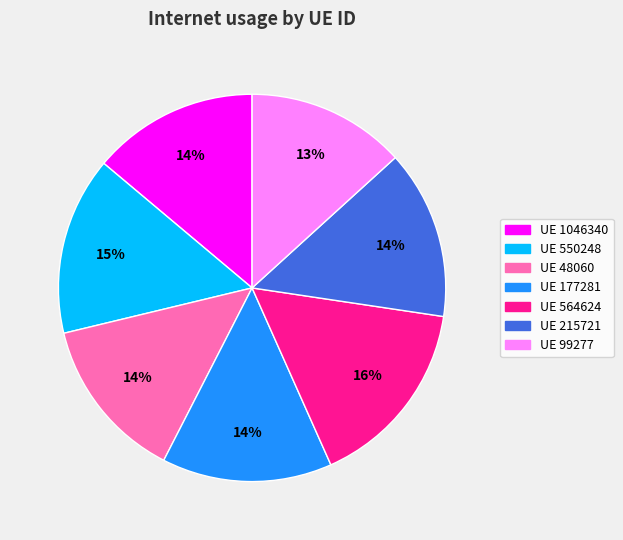

To the nearest percent, what is the average slice percentage?

14%